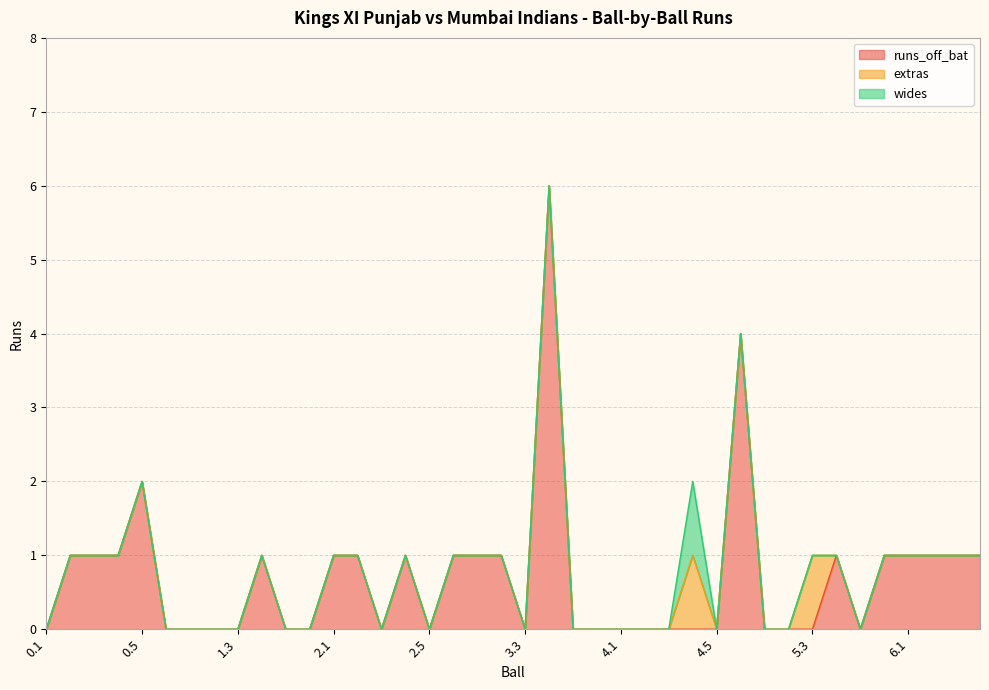

Which series has the largest total across all categories?

runs_off_bat